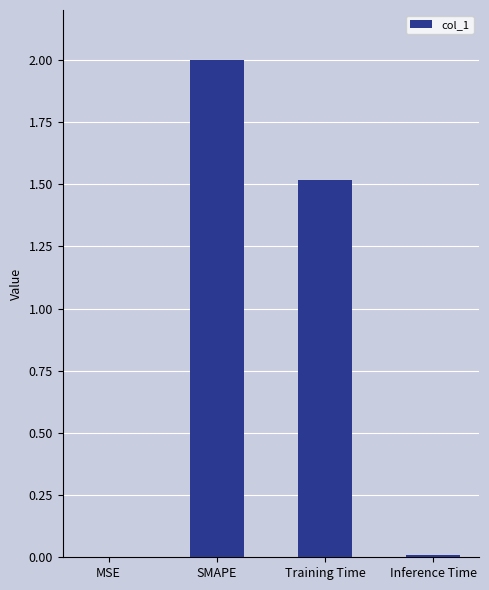

The value at MSE is 0.0. True or false?

True